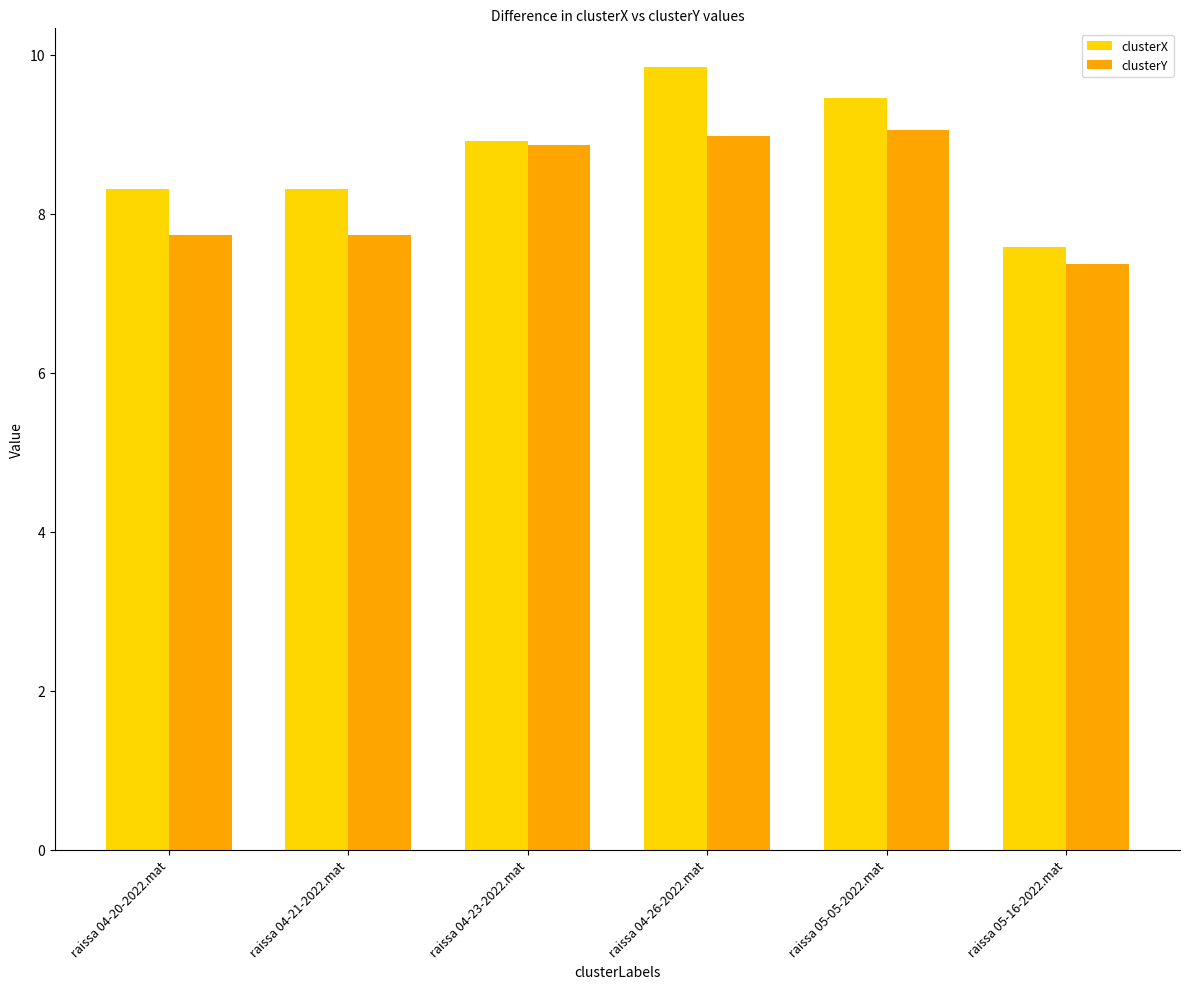

What is the highest value of the clusterX series?

9.8